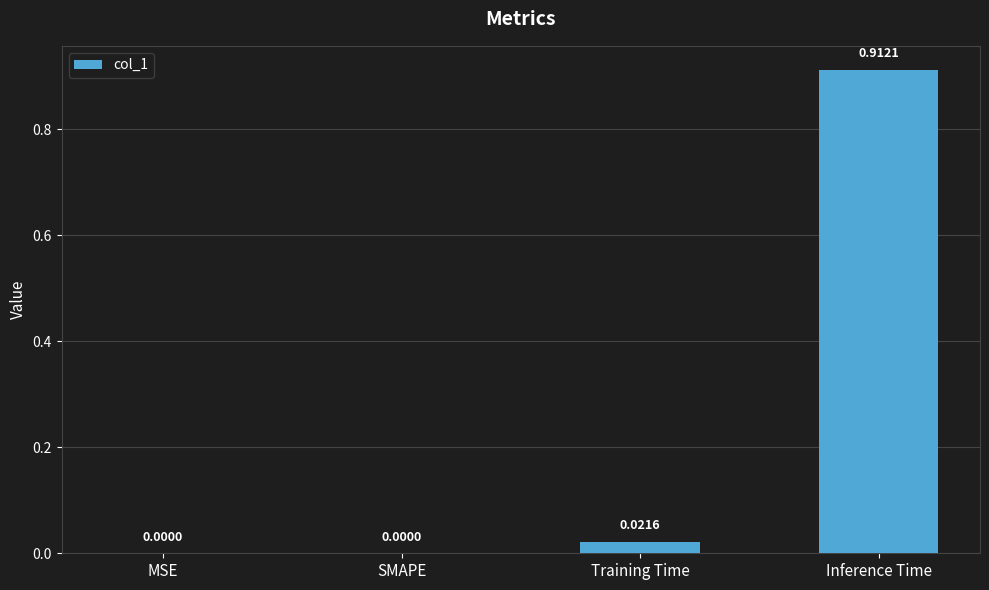

Which has a higher value, MSE or Inference Time?

Inference Time